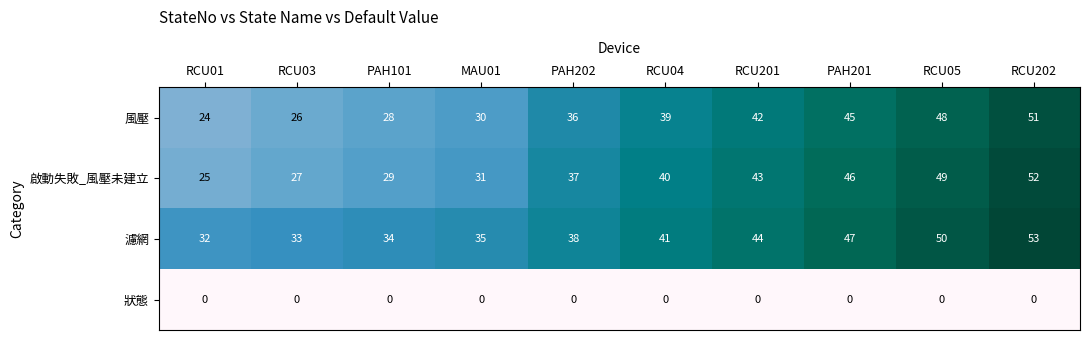

The value of 啟動失敗_風壓未建立 at PAH202 is 37. True or false?

True